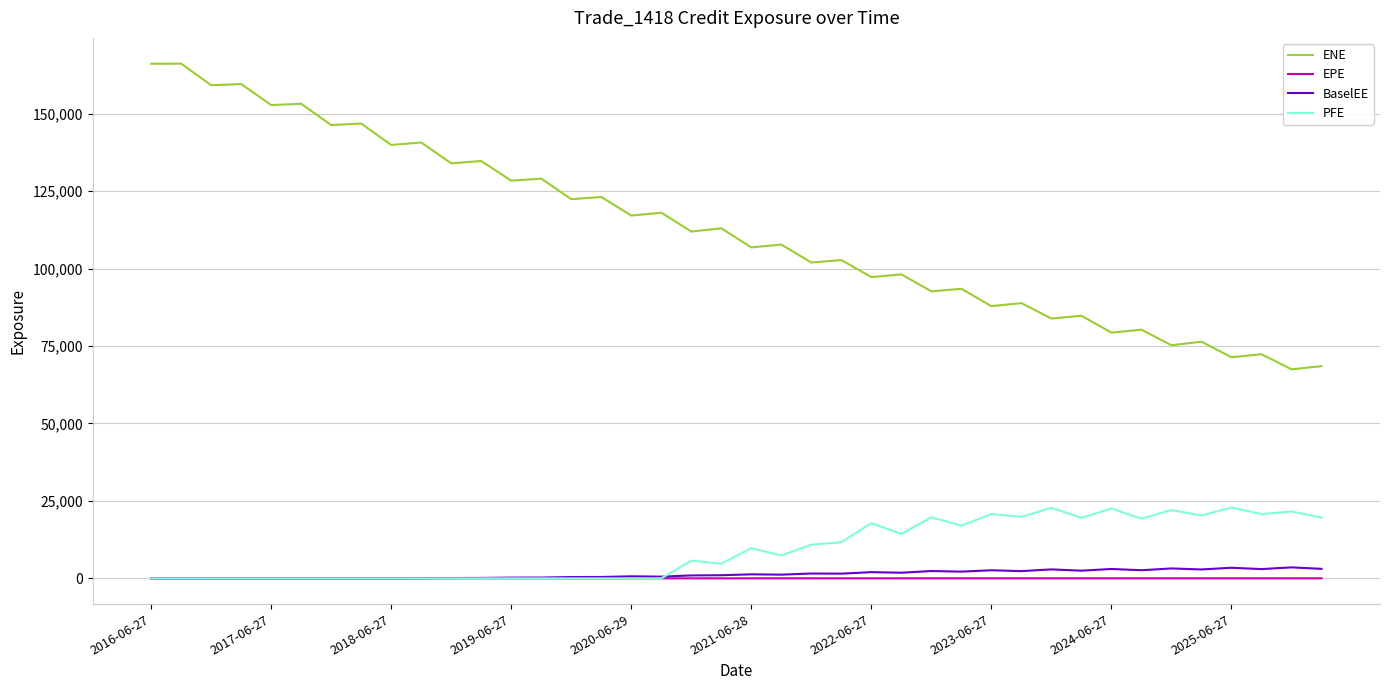

At how many categories does at least one series exceed 3801?

40